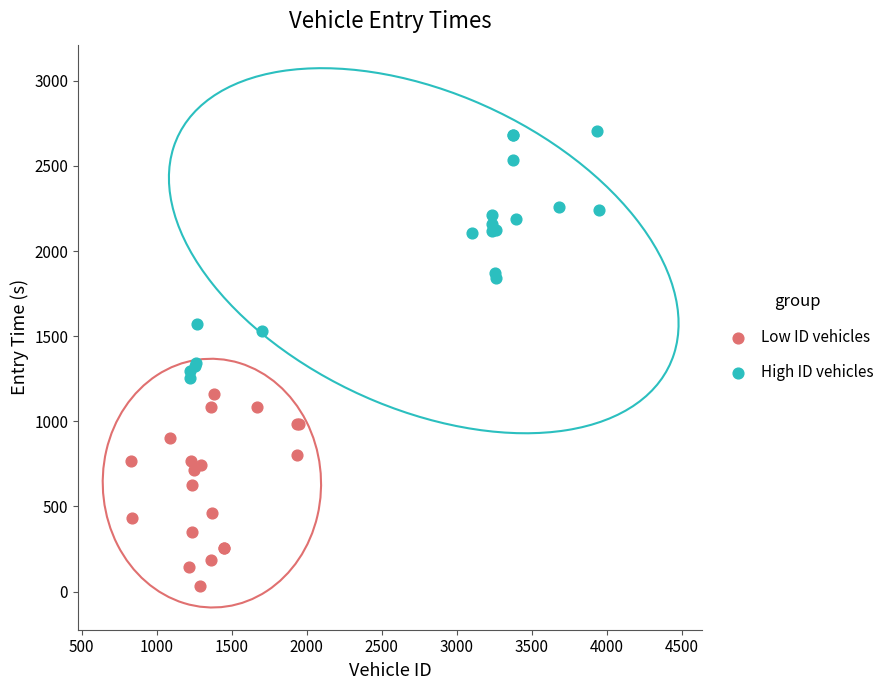

Which series contains the highest Y value?

High ID vehicles